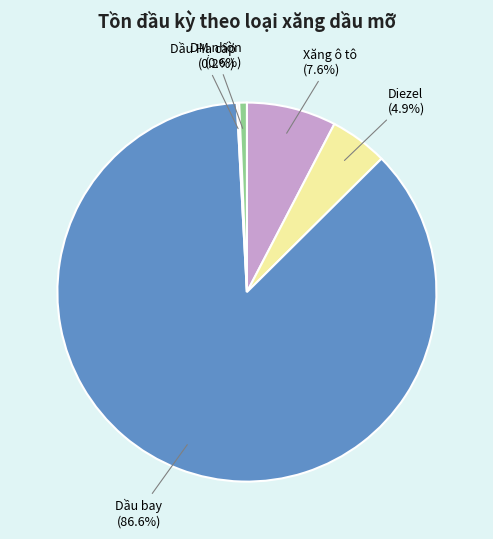

Which has a higher value, Diezel or DM nhờn?

Diezel